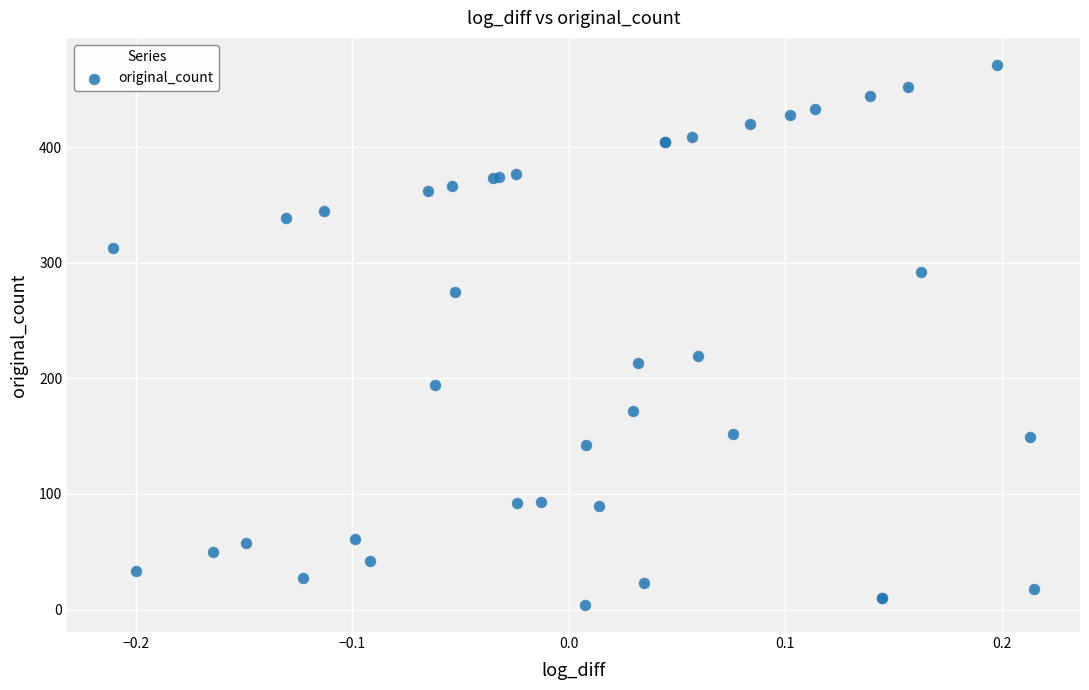

What Y value in the scatter plot is closest to 237?

219